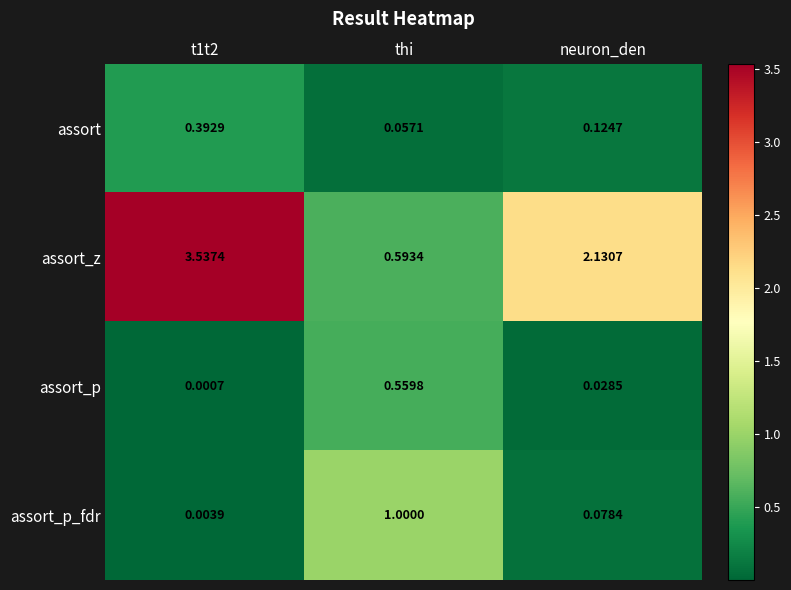

Which series has the largest total across all categories?

assort_z